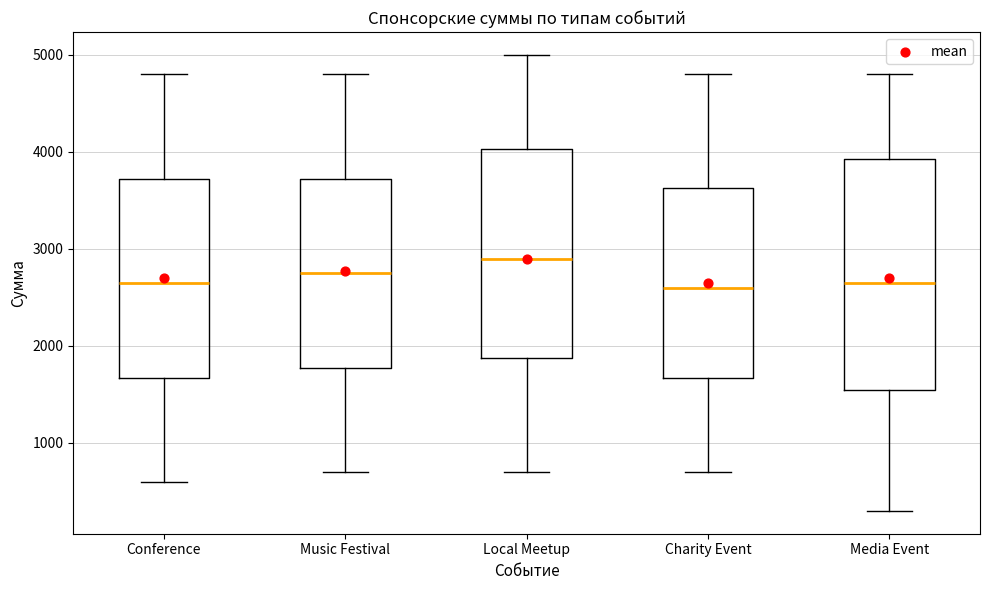

Reading left to right, transcribe this box plot: for each box, give where its median line is, the range the box spans, and where its two whiskers end, as read against the y-axis. The values are not printed on the chart, so give them approximately, as read against the axis.

Conference: median 2700, box 1700 to 3700, whiskers 600 to 4800
Music Festival: median 2800, box 1800 to 3700, whiskers 700 to 4800
Local Meetup: median 2900, box 1900 to 4000, whiskers 700 to 5000
Charity Event: median 2600, box 1700 to 3600, whiskers 700 to 4800
Media Event: median 2700, box 1600 to 3900, whiskers 300 to 4800